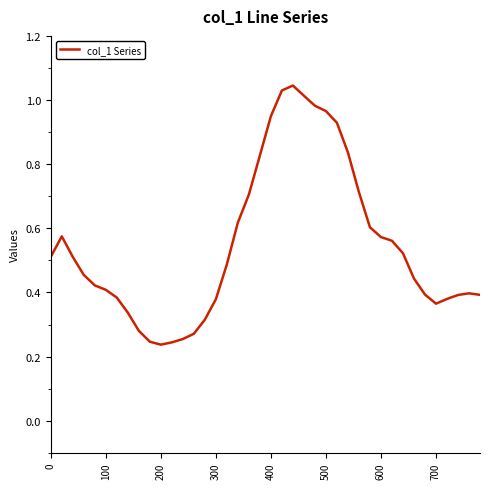

The chart shows a value of 0.1 at 200. True or false?

False